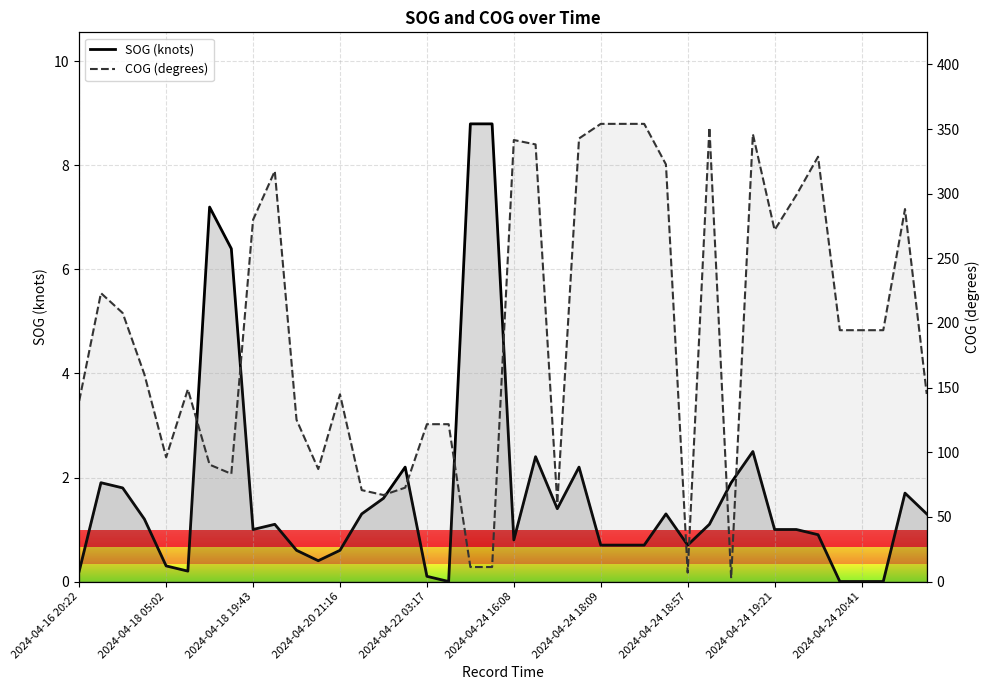

What position from the left is 19?

20